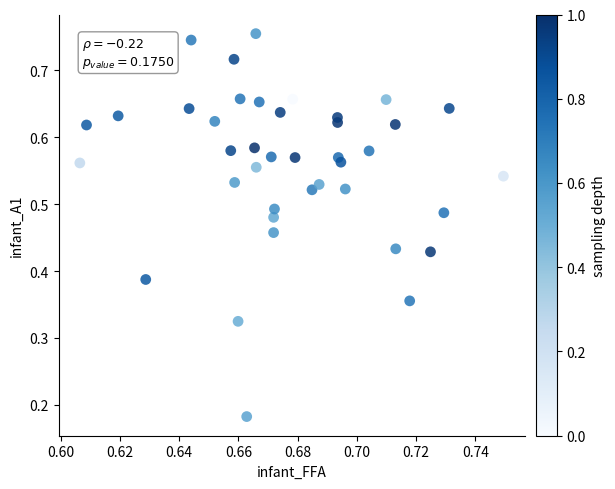

How many data points are displayed?

40